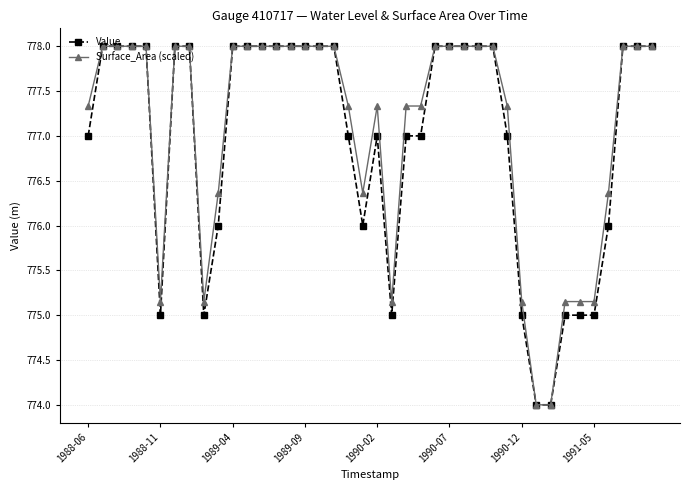

What is the value of the Value point at the 25th from the left?

778.0